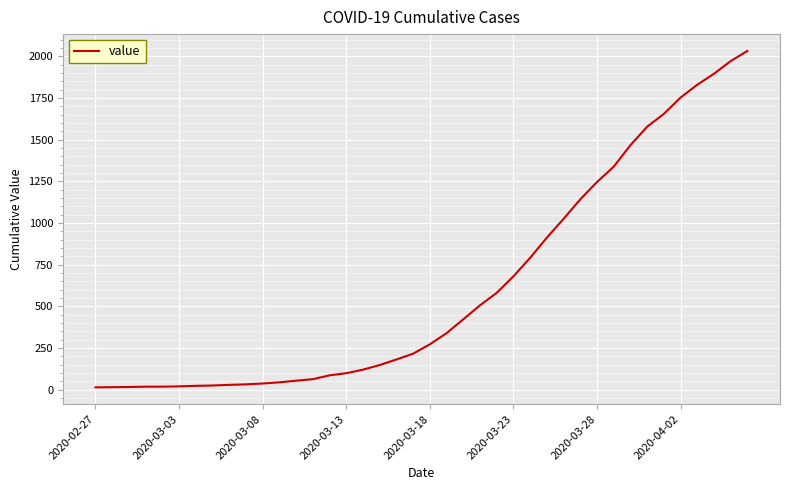

What is the difference between the maximum and minimum values?

2019